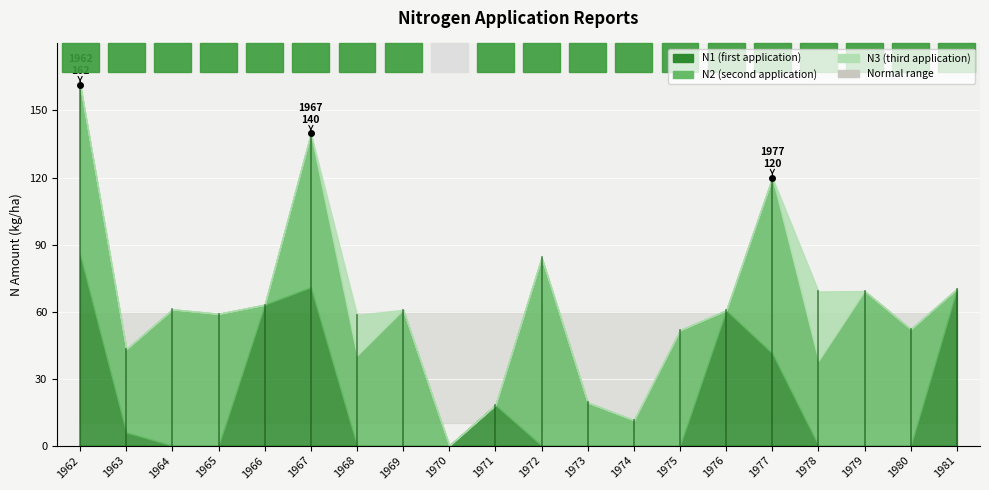

What are all the series names shown in the legend?

N1, N2, N3